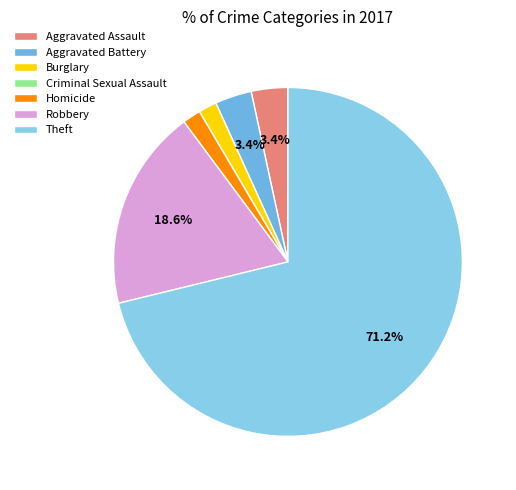

How many segments does this pie chart have?

7